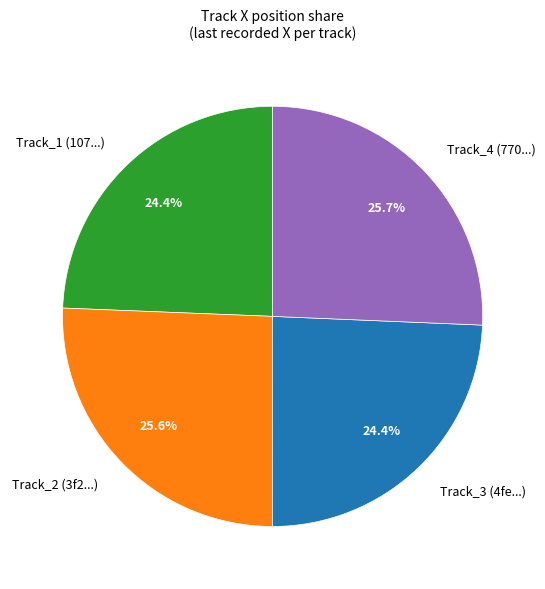

How much of the chart is everything except Track_3 (4fe...)?

75.6%